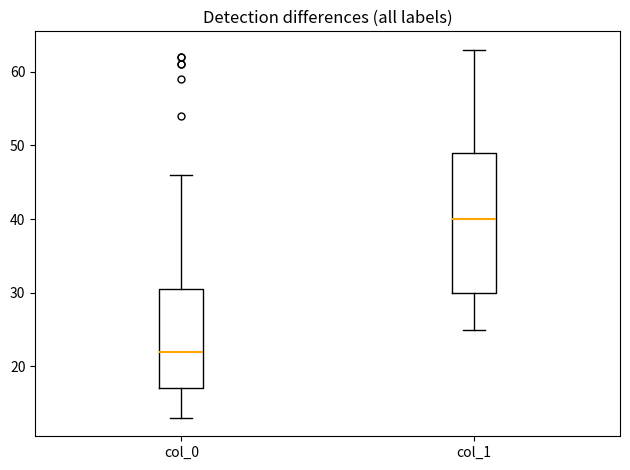

Reading left to right, read every box against the y-axis: the position of its median line, the range the box covers, and the ends of its whiskers. The values are not printed on the chart, so give them approximately, as read against the axis.

col_0: median 22, box 17 to 31, whiskers 13 to 46
col_1: median 40, box 30 to 49, whiskers 25 to 63